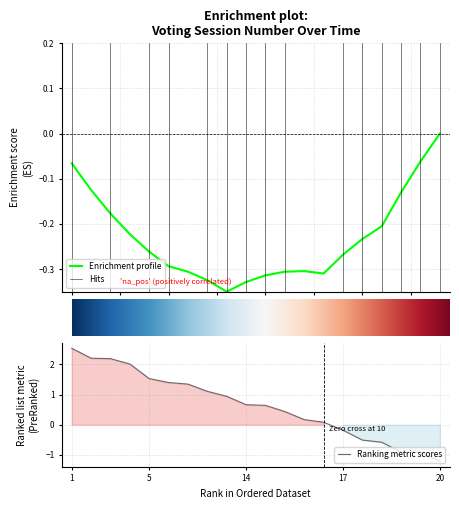

What is the value of the 10th point from the left?

0.7